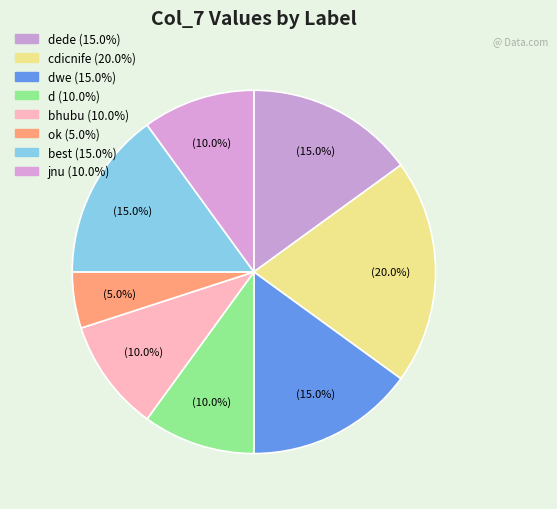

Count the number of slices in the pie.

8